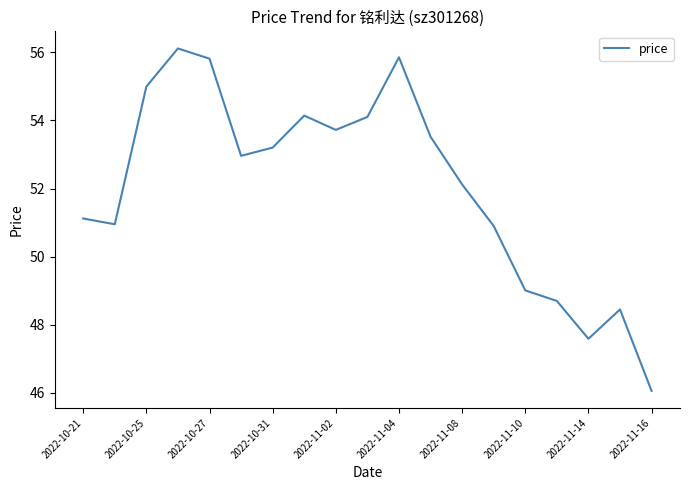

What is the maximum value shown in the chart?

56.1